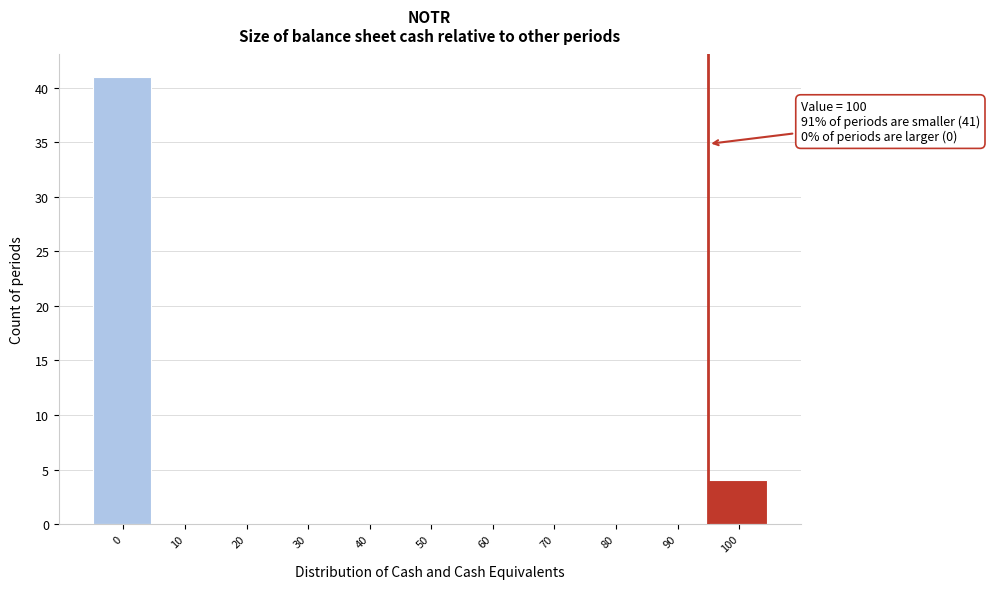

Reading left to right, extract all data points from this chart.

0=41	10=0	20=0	30=0	40=0	50=0	60=0	70=0	80=0	90=0	100=4